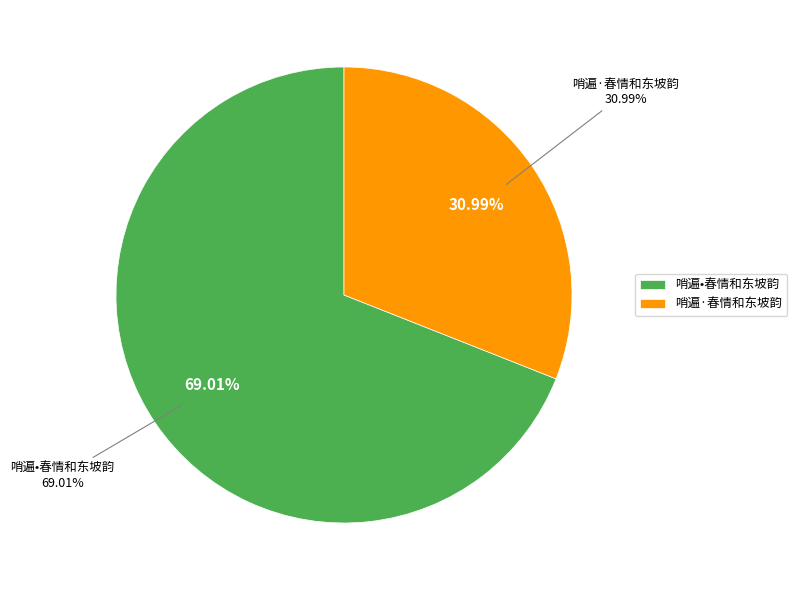

The 哨遍·春情和东坡韵 slice represents 31% of the pie. True or false?

True